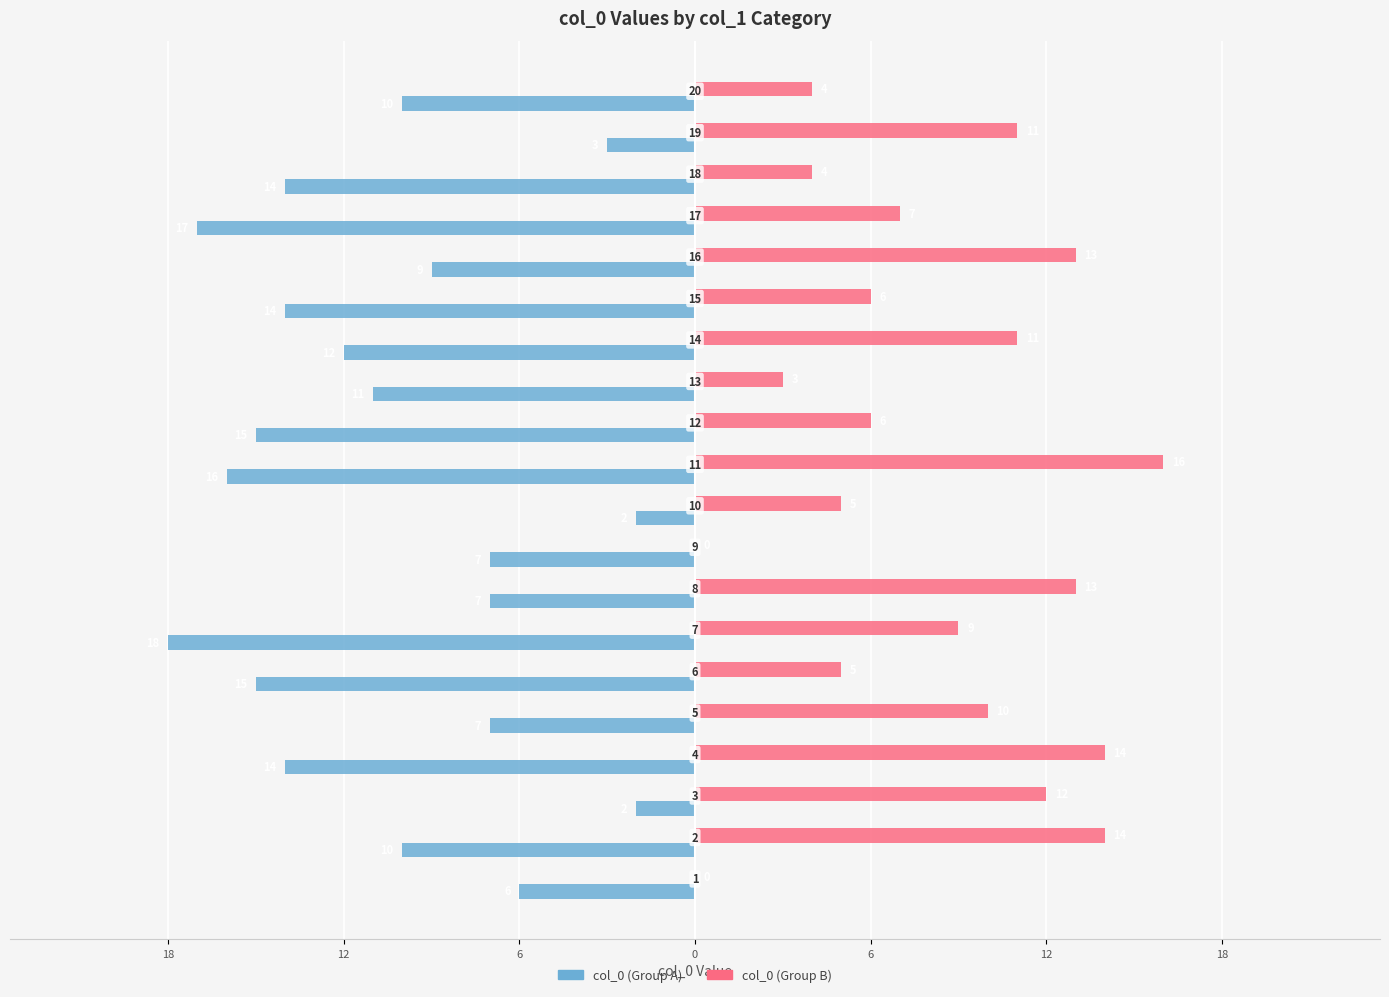

What are all the series names shown in the legend?

col_0 (Group A), col_0 (Group B)